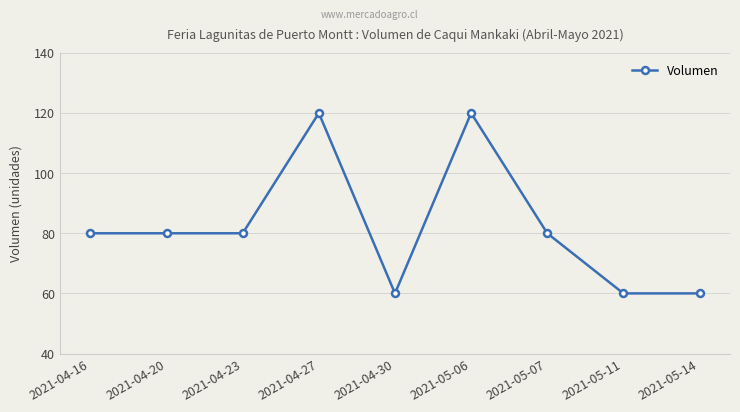

Is it true that the value at 2021-05-07 is 30?

False